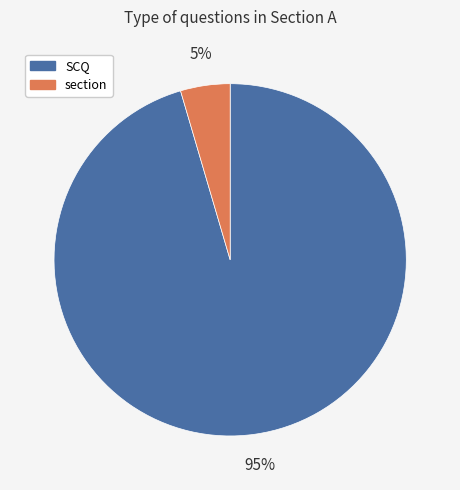

Rank the categories by value from lowest to highest.

section, SCQ